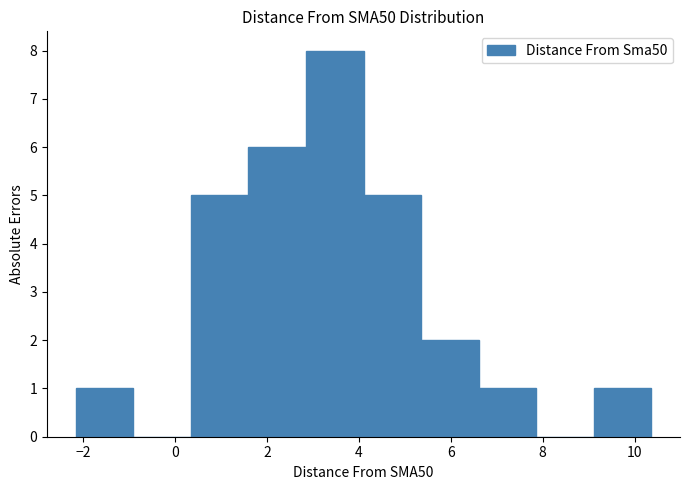

Reading left to right, list every bar in this chart as the range it spans on the x-axis followed by its height. Neither the bar edges nor the heights are printed on the chart, so give them approximately, as read against the axes.

-2.2 to -1.0: 1
-1.0 to 0.4: 0
0.4 to 1.6: 5
1.6 to 2.8: 6
2.8 to 4.0: 8
4.0 to 5.4: 5
5.4 to 6.6: 2
6.6 to 7.8: 1
7.8 to 9.2: 0
9.2 to 10.4: 1